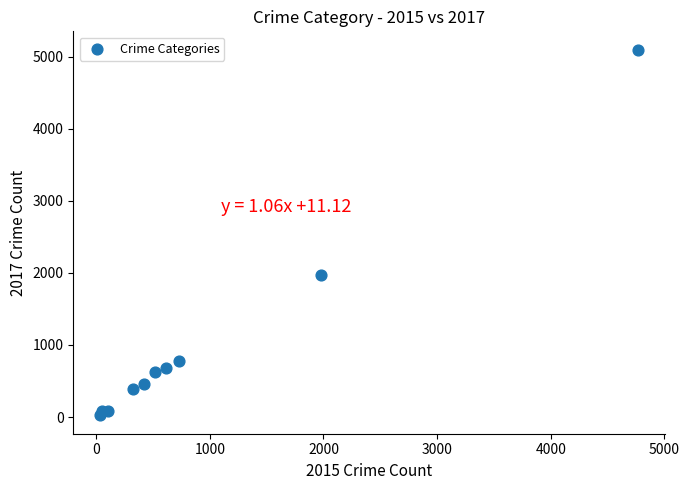

What Y value in the scatter plot is closest to 2559?

1968